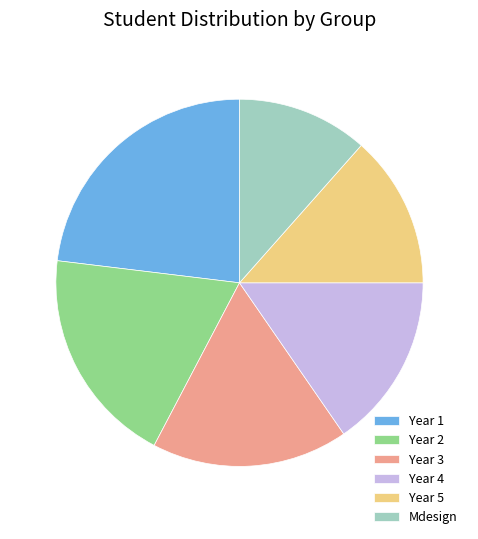

How many slices are in this pie chart?

6